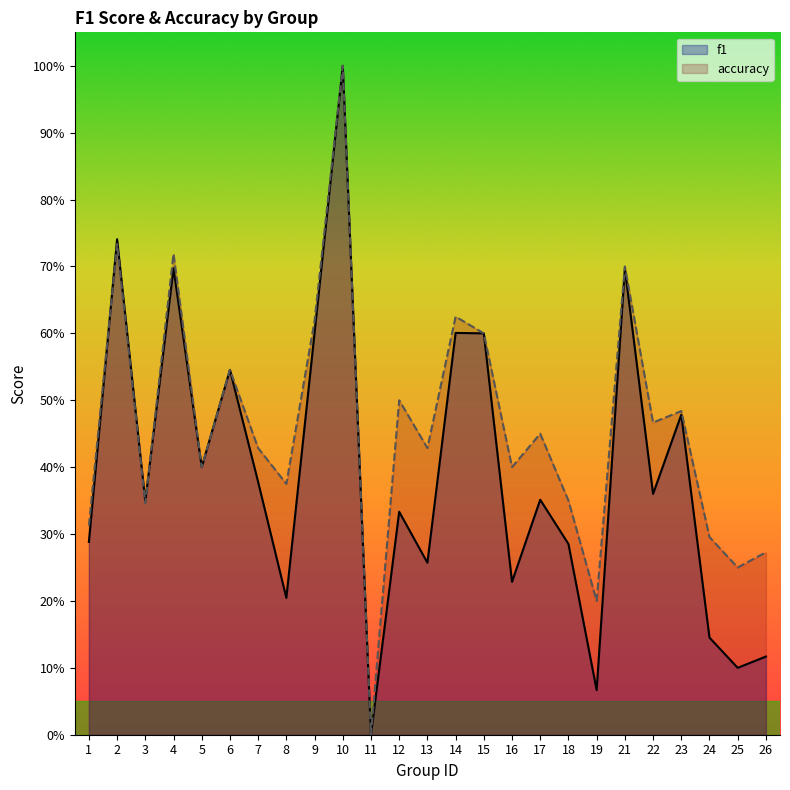

Where is the first local maximum for f1?

2